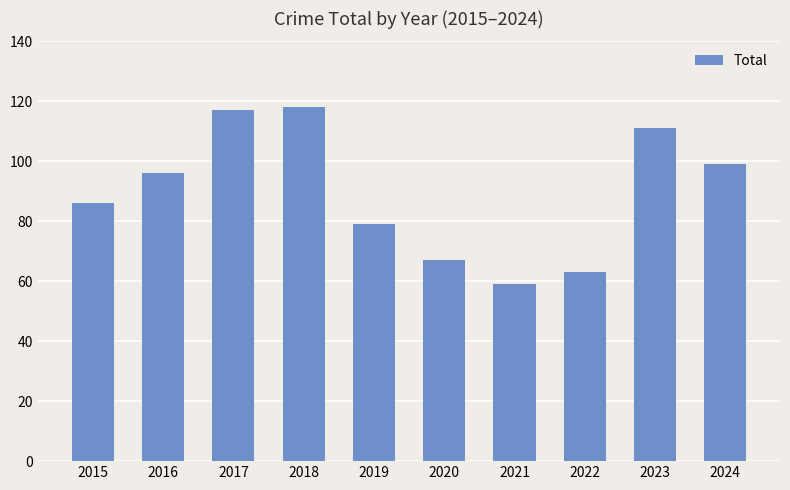

How many distinct data groups are displayed?

1